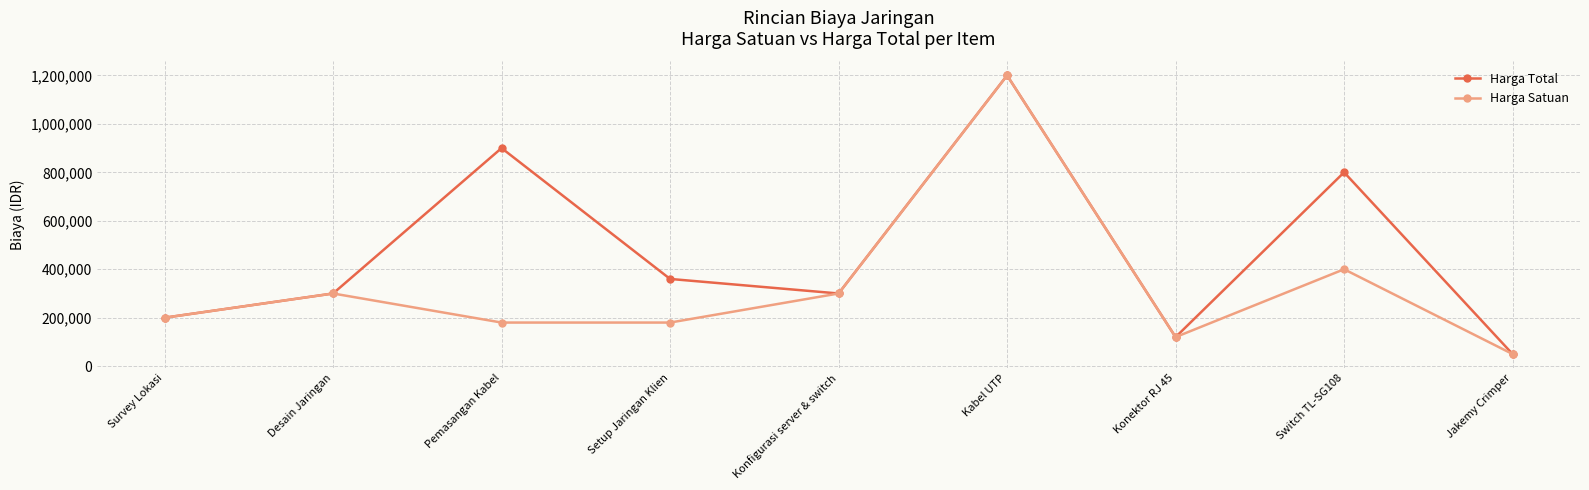

What is the difference between the maximum and minimum values in the Harga Satuan series?

1150000